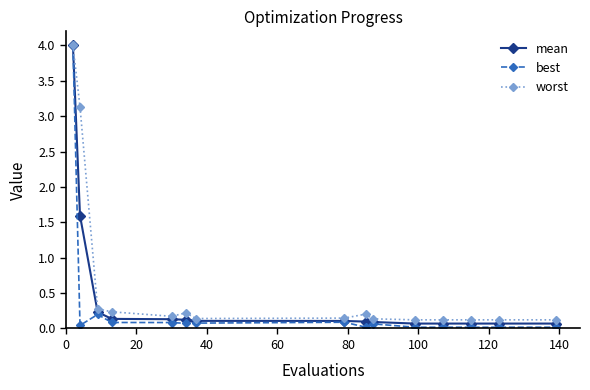

What is the value of the worst point at the 3rd from the left?

0.3